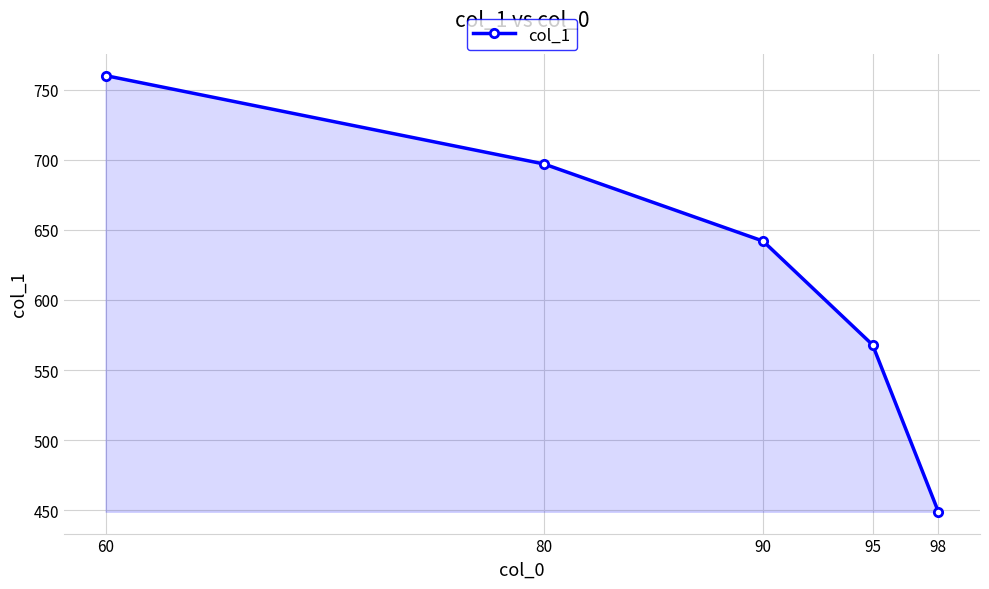

How many categories are shown in the chart?

5